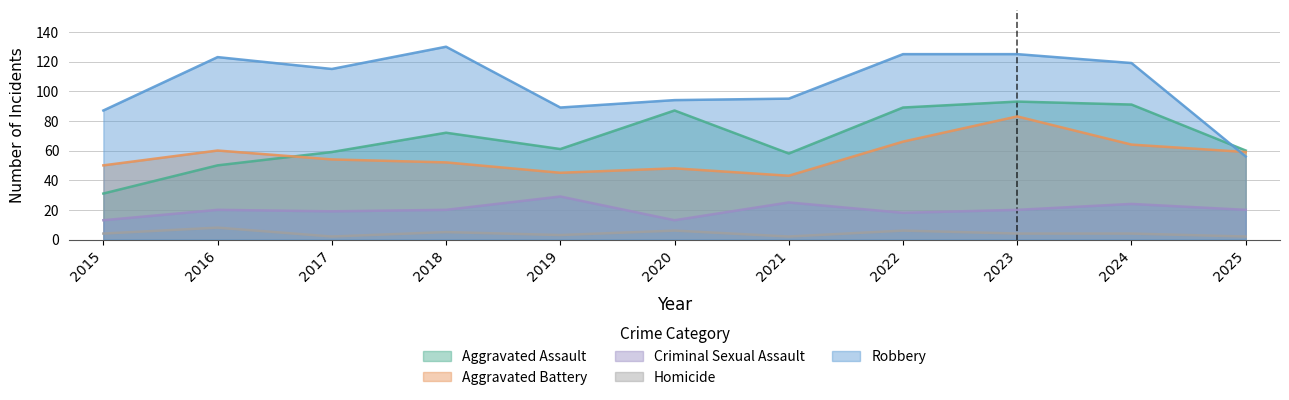

What are all the series names shown in the legend?

Aggravated Assault, Aggravated Battery, Criminal Sexual Assault, Homicide, Robbery